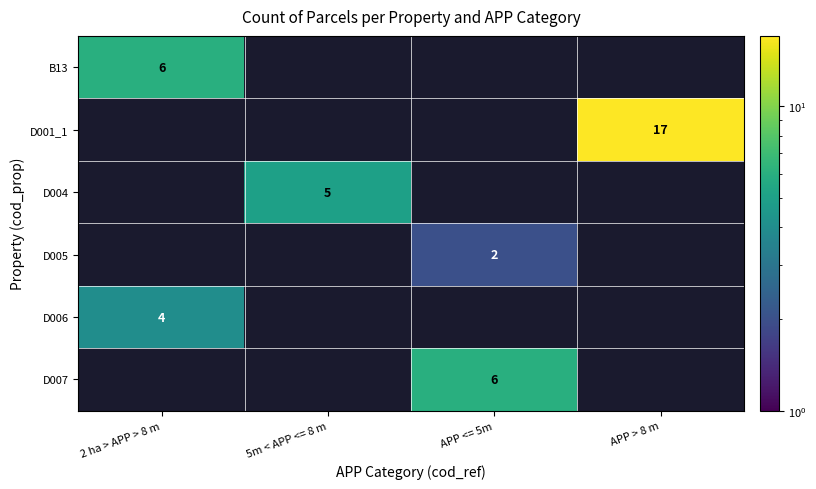

How many series are shown in this chart?

6